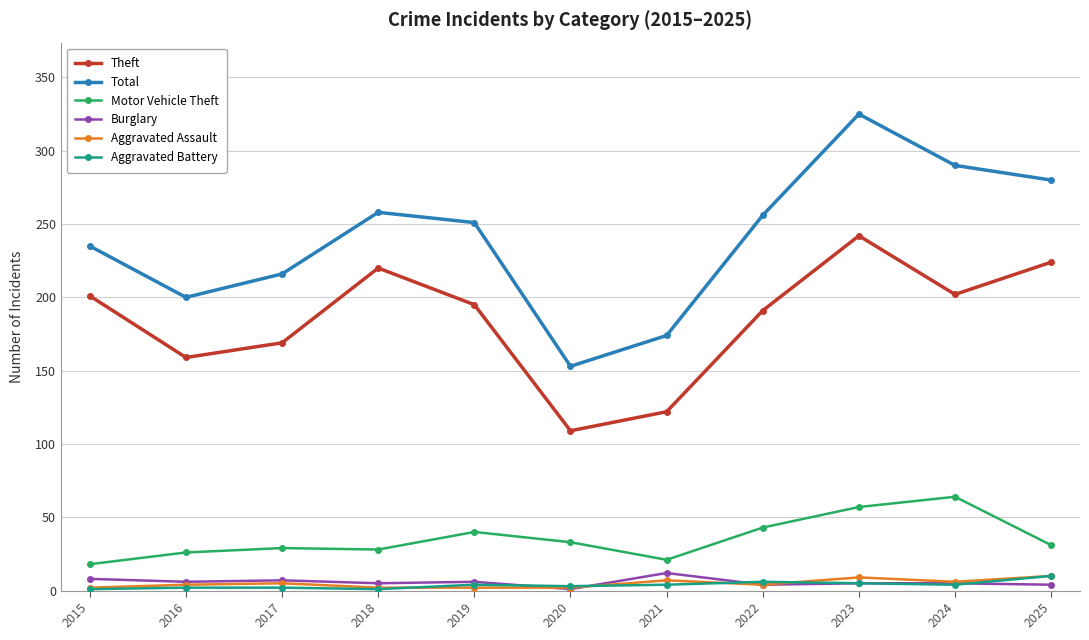

What is the value of the Theft point at the 9th from the left?

242